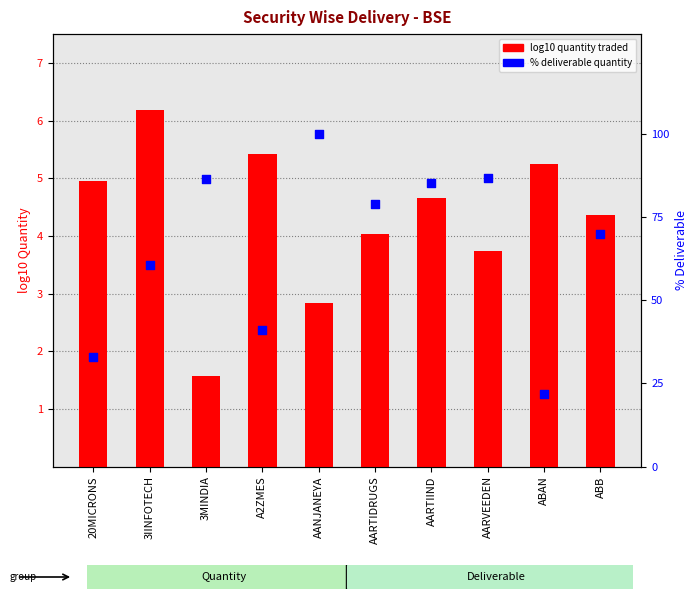

What is the total value across all series at 20MICRONS?

37.9